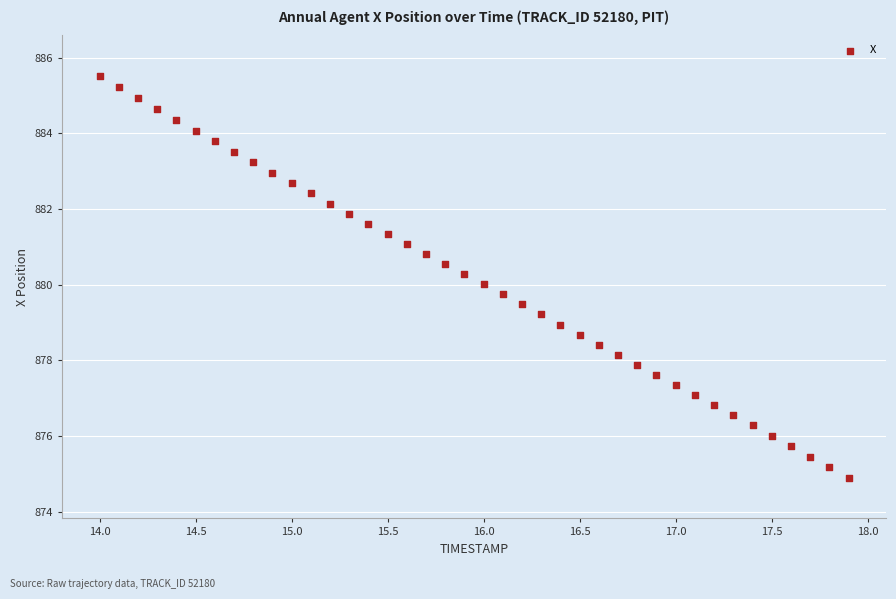

What is the range of X values (max minus min)?

3.9